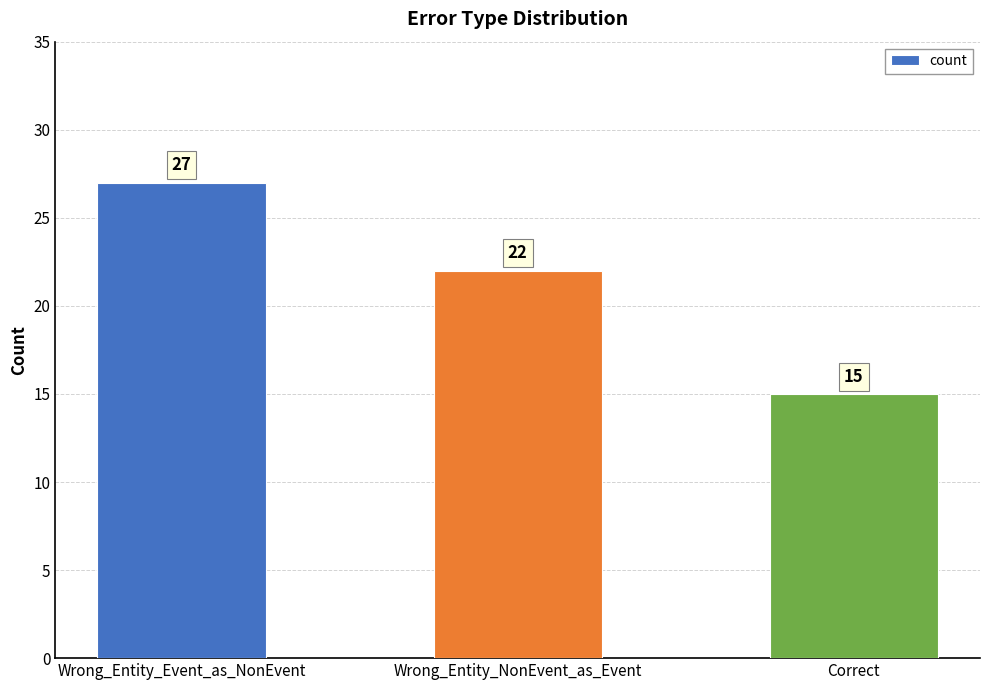

How many data points does each series have?

3